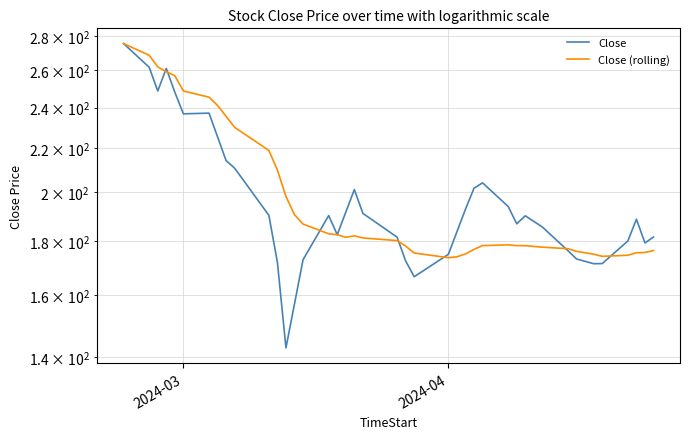

What position from the left is 2024-04?

2